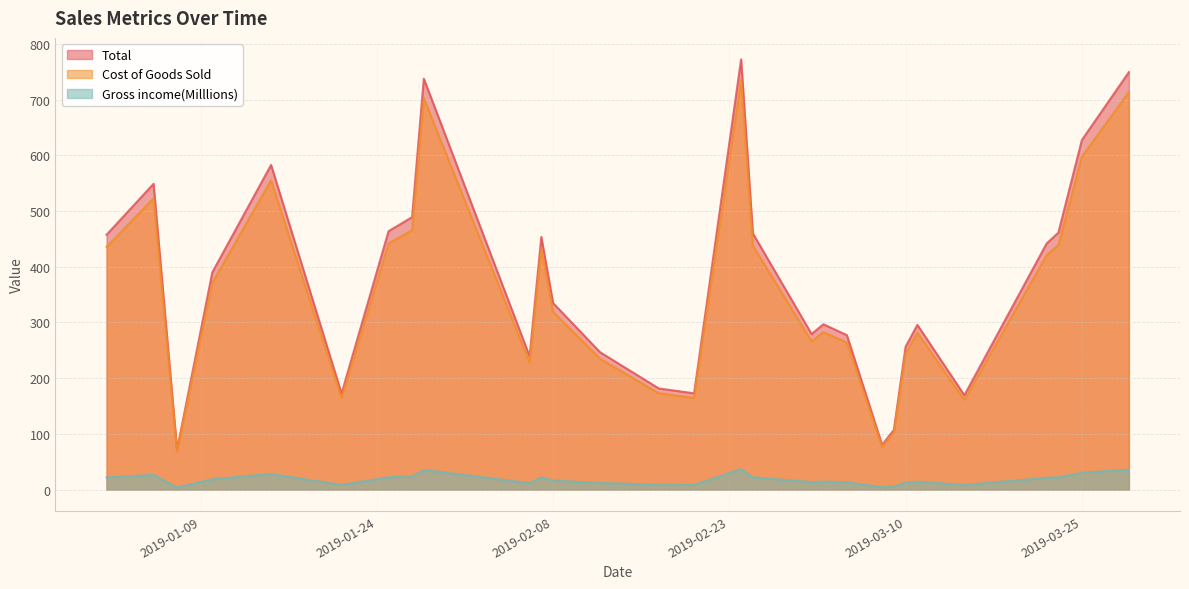

What is the maximum value shown in the chart?

772.4